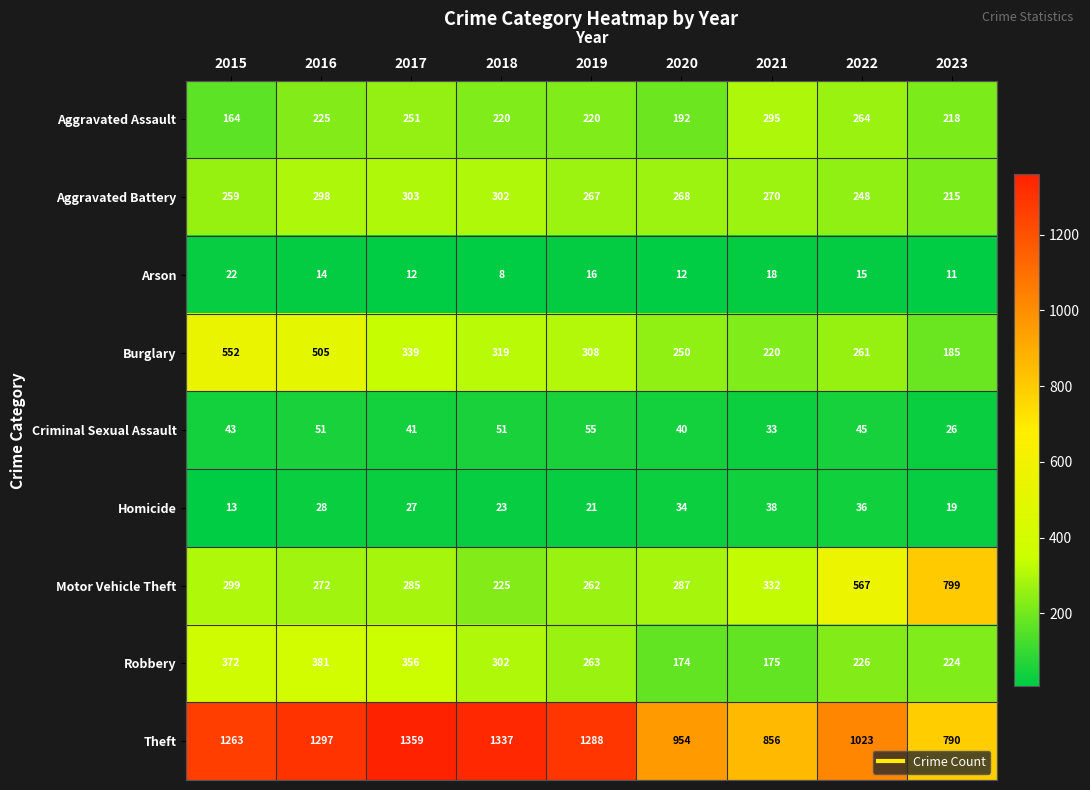

List the series in order of their peak value, highest first.

Theft, Motor Vehicle Theft, Burglary, Robbery, Aggravated Battery, Aggravated Assault, Criminal Sexual Assault, Homicide, Arson